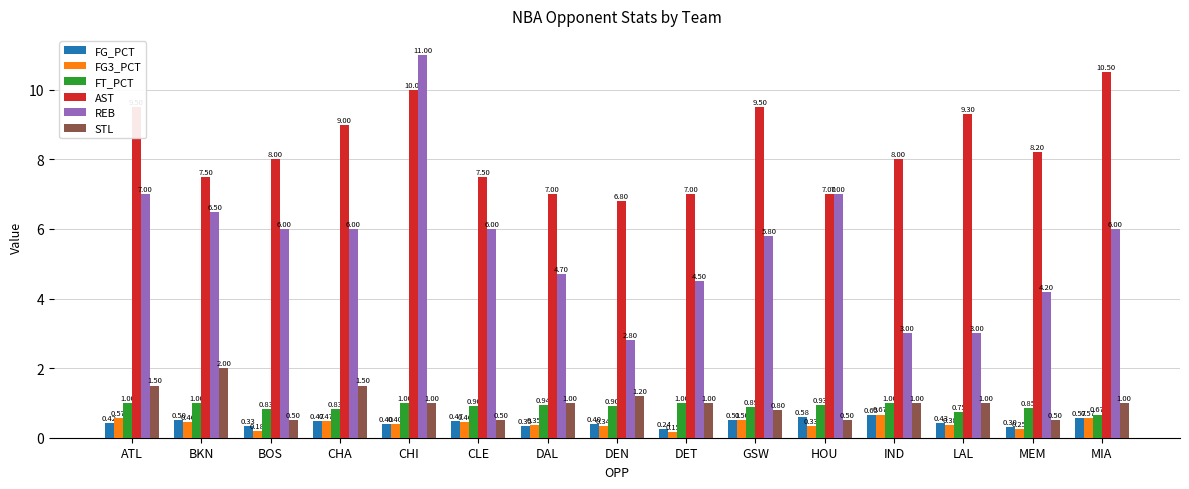

How many groups of bars are there?

15